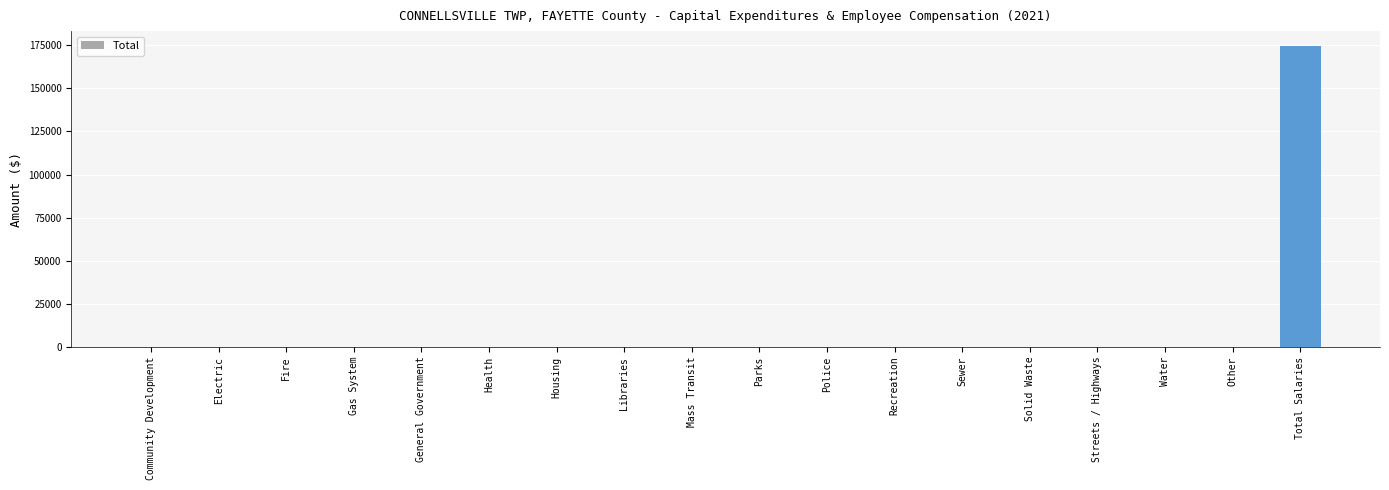

What is the maximum value shown in the chart?

174474